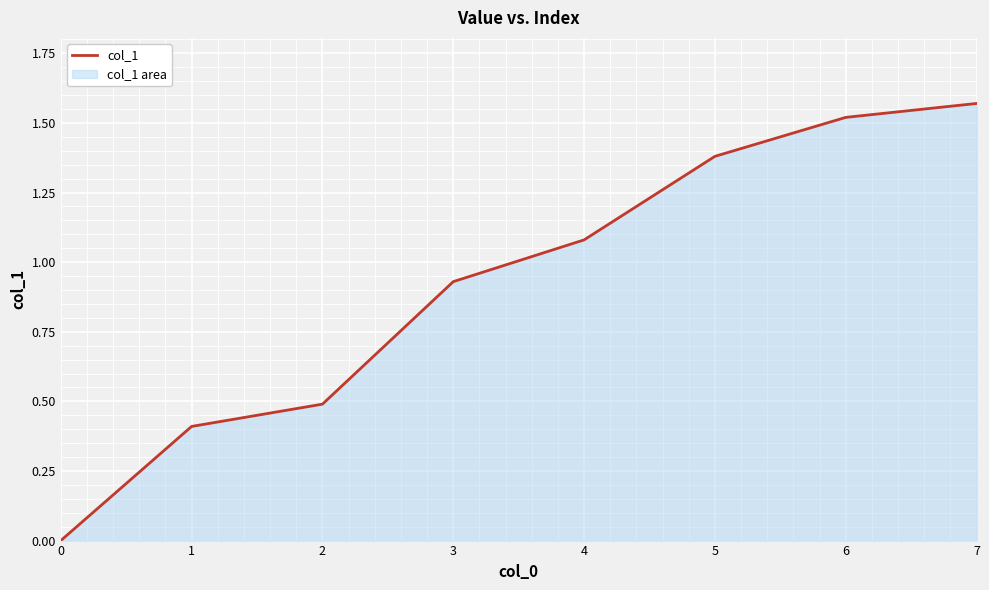

Rank the categories by value from highest to lowest.

7, 6, 5, 4, 3, 2, 1, 0